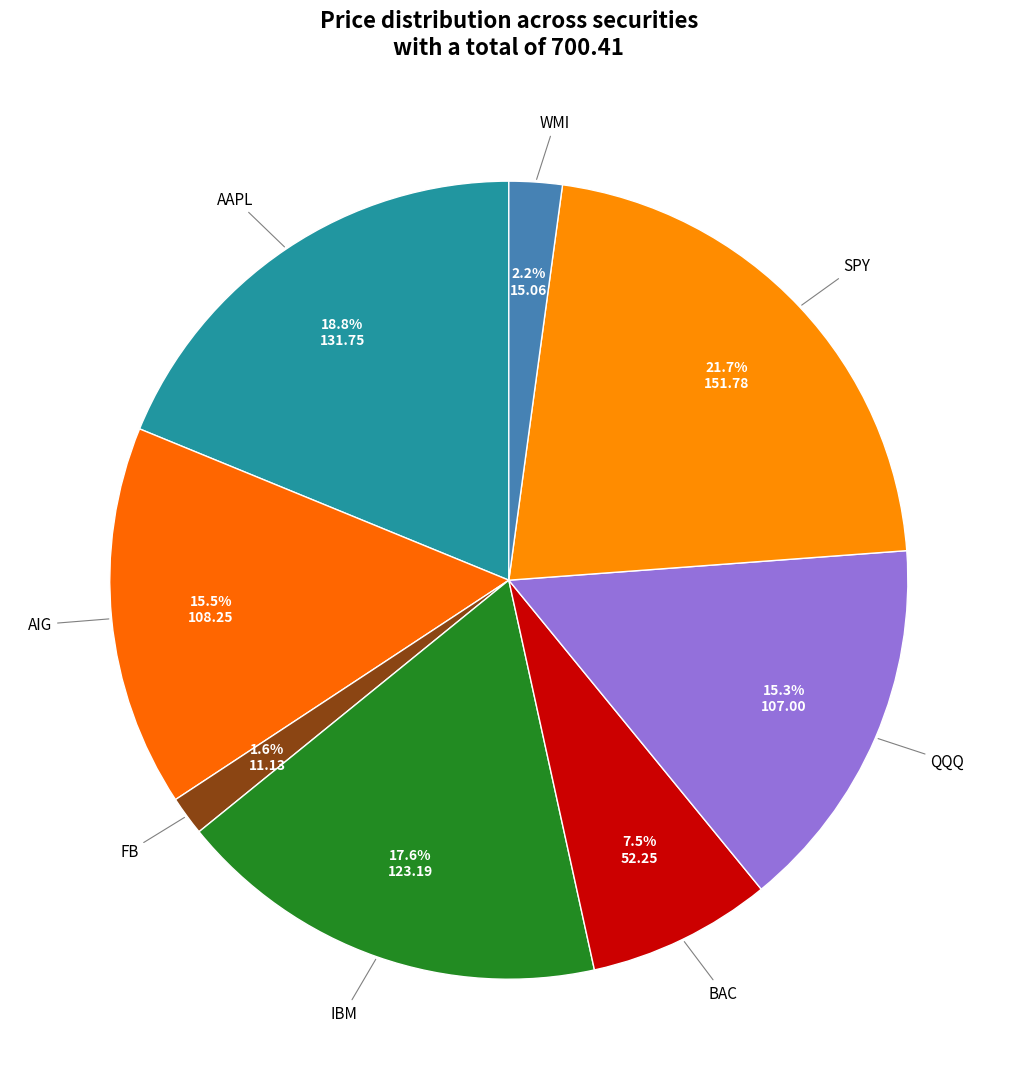

To the nearest percent, what is the average slice percentage?

12%